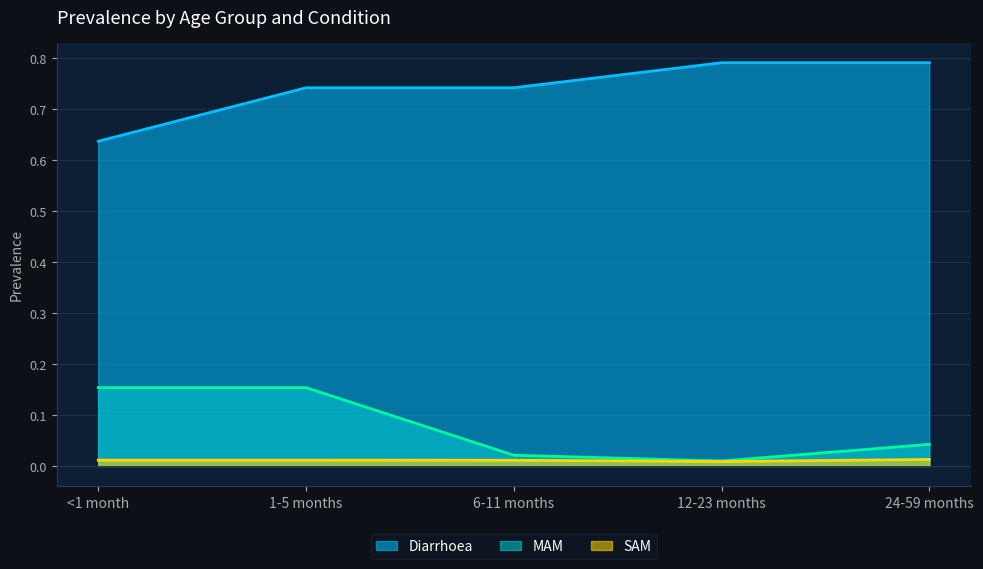

Count the number of categories in the chart.

5